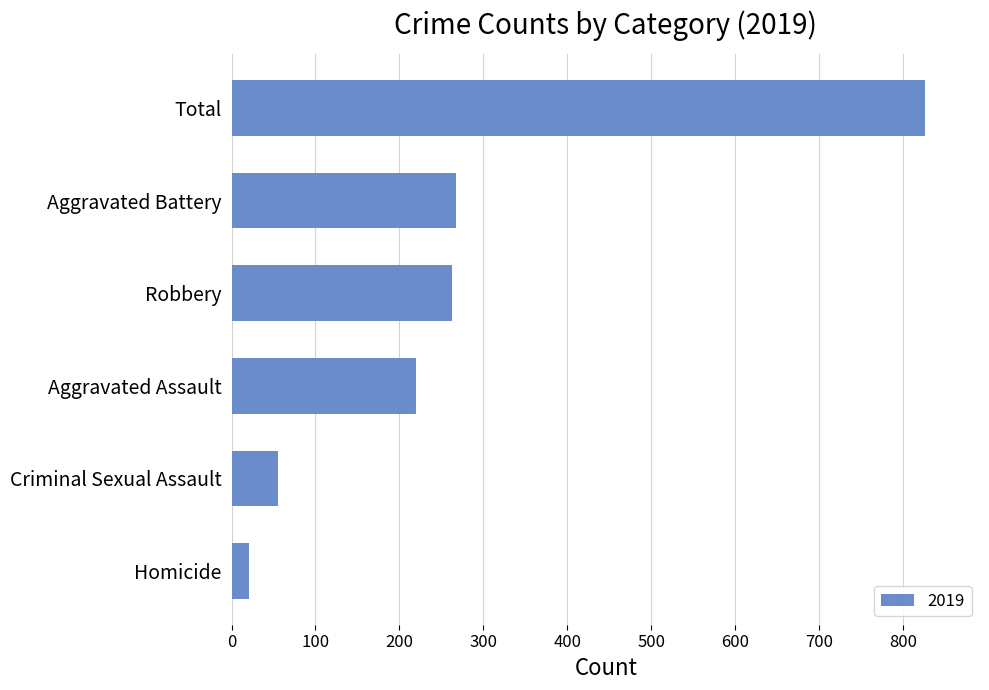

Which has a higher value, Homicide or Total?

Total